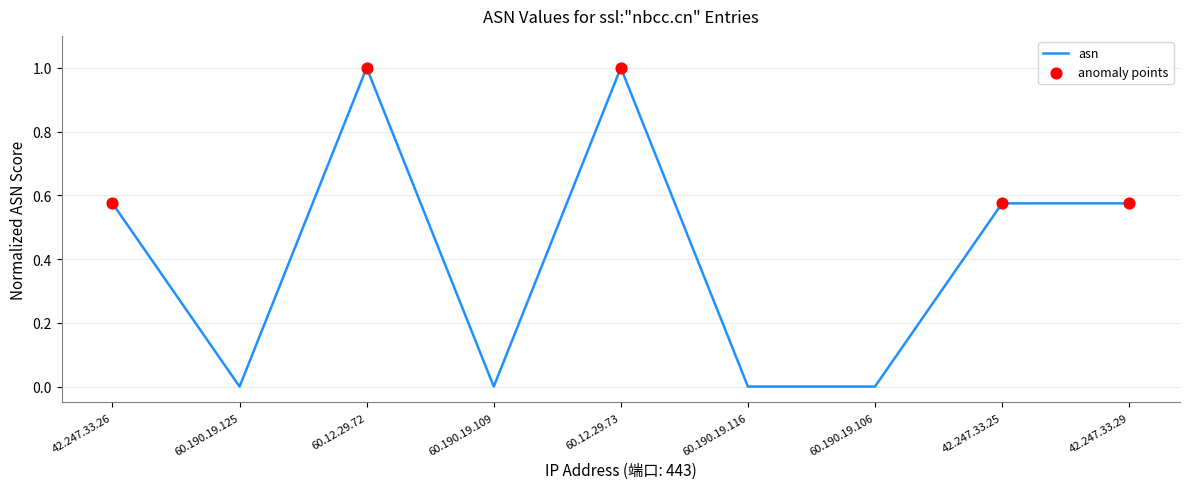

Which has a higher value, 60.190.19.125 or 60.12.29.73?

60.12.29.73